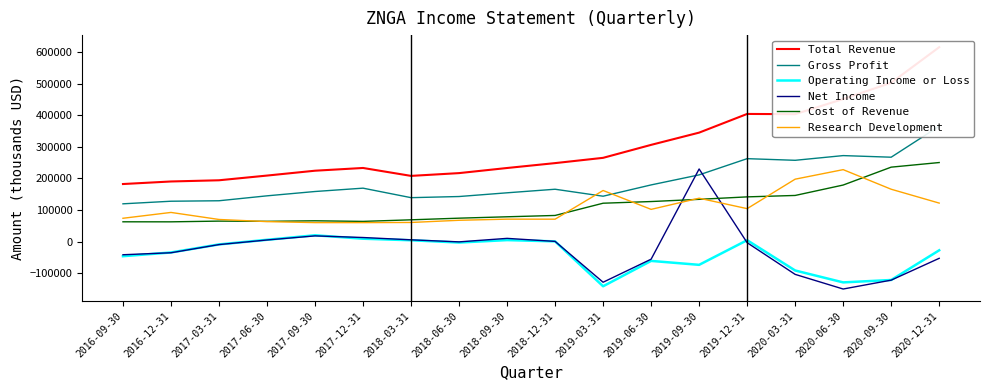

What is the sum of all Gross Profit values?

3413200